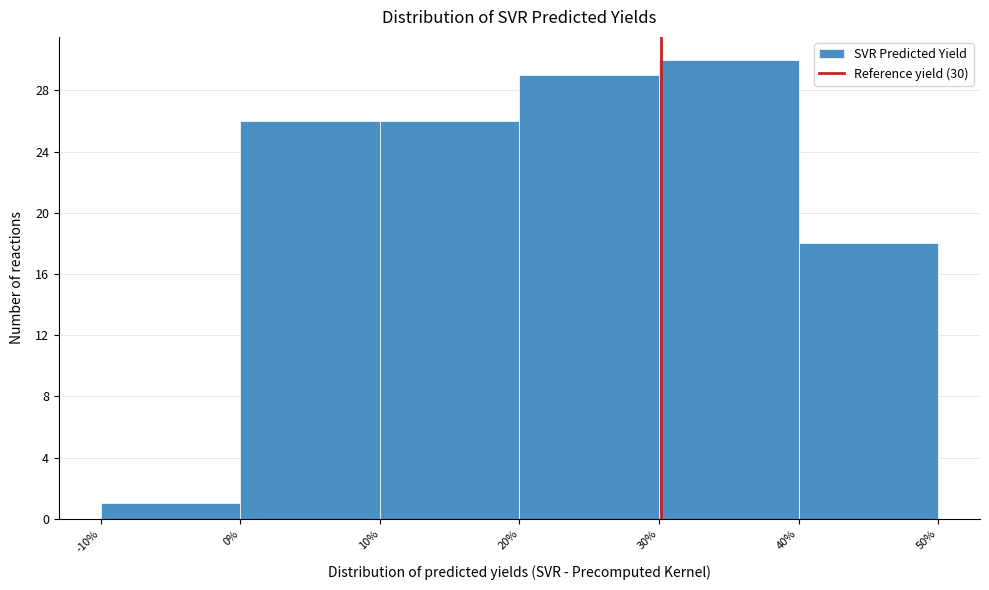

Which range on the x-axis has the tallest bar?

30% to 40%